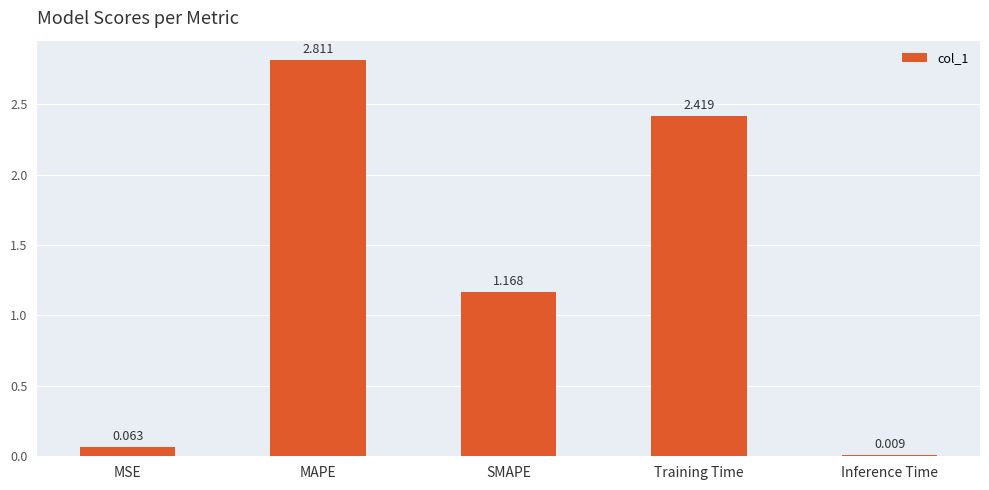

At which label does the data first exceed 1?

MAPE